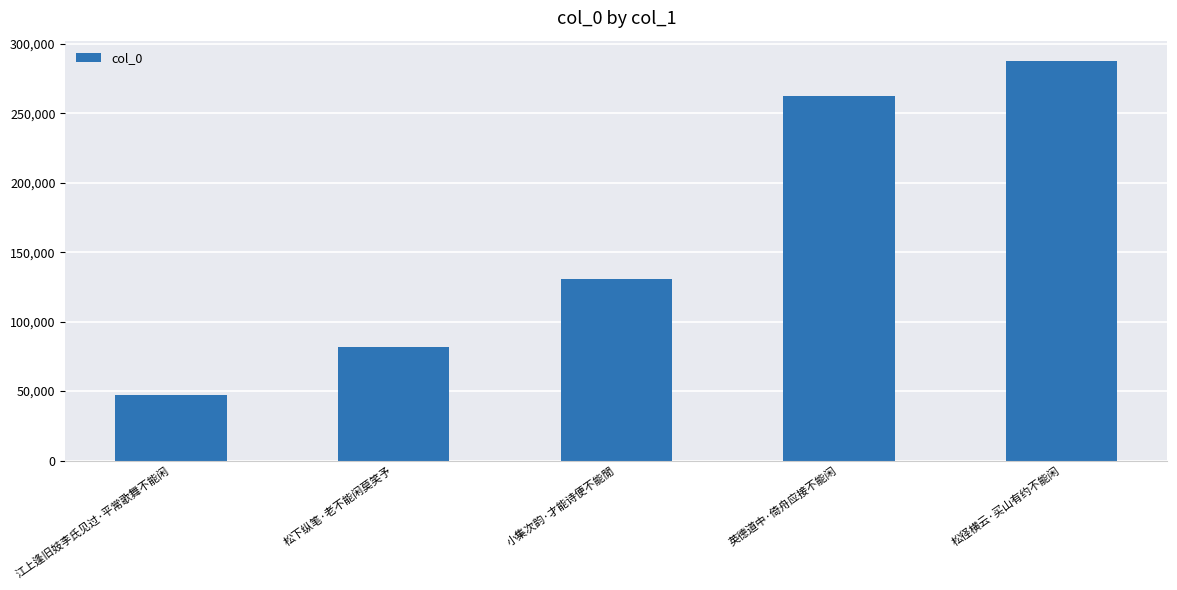

What is the minimum value shown in the chart?

47194